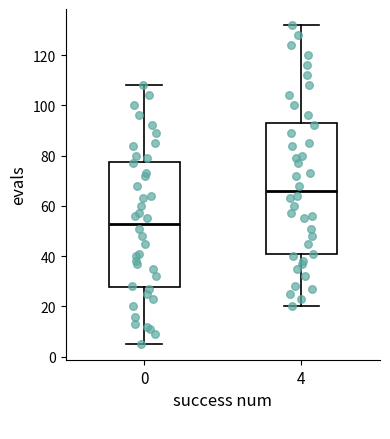

Comparing the boxes themselves (not the whiskers), which one is the tallest?

4